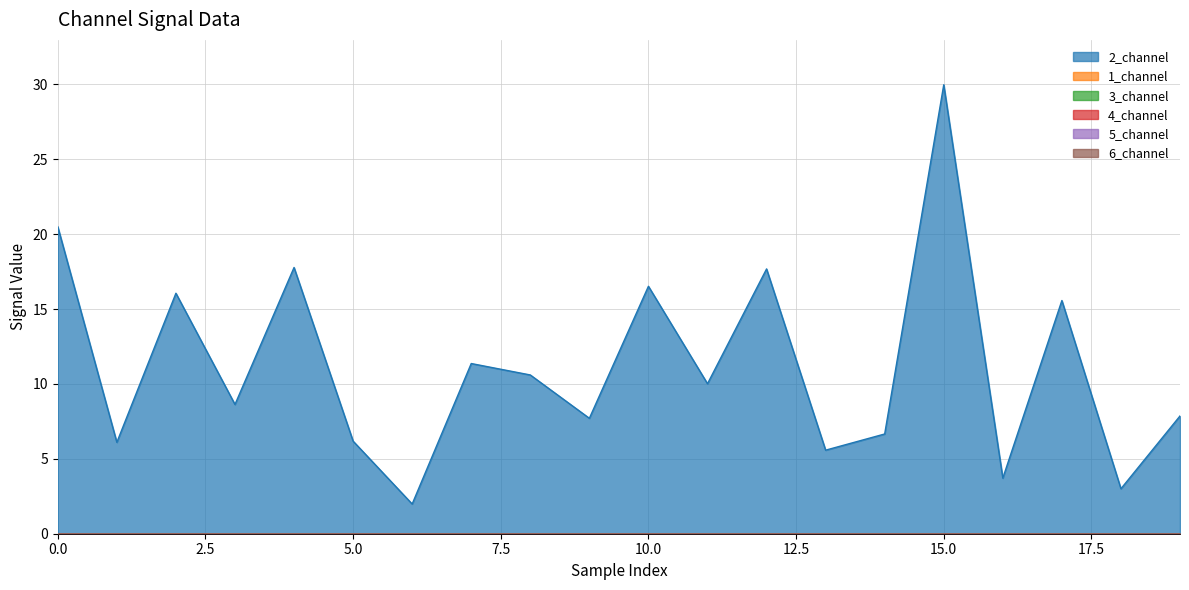

At 7, list the series in order from smallest to largest.

1_channel, 3_channel, 4_channel, 5_channel, 6_channel, 2_channel